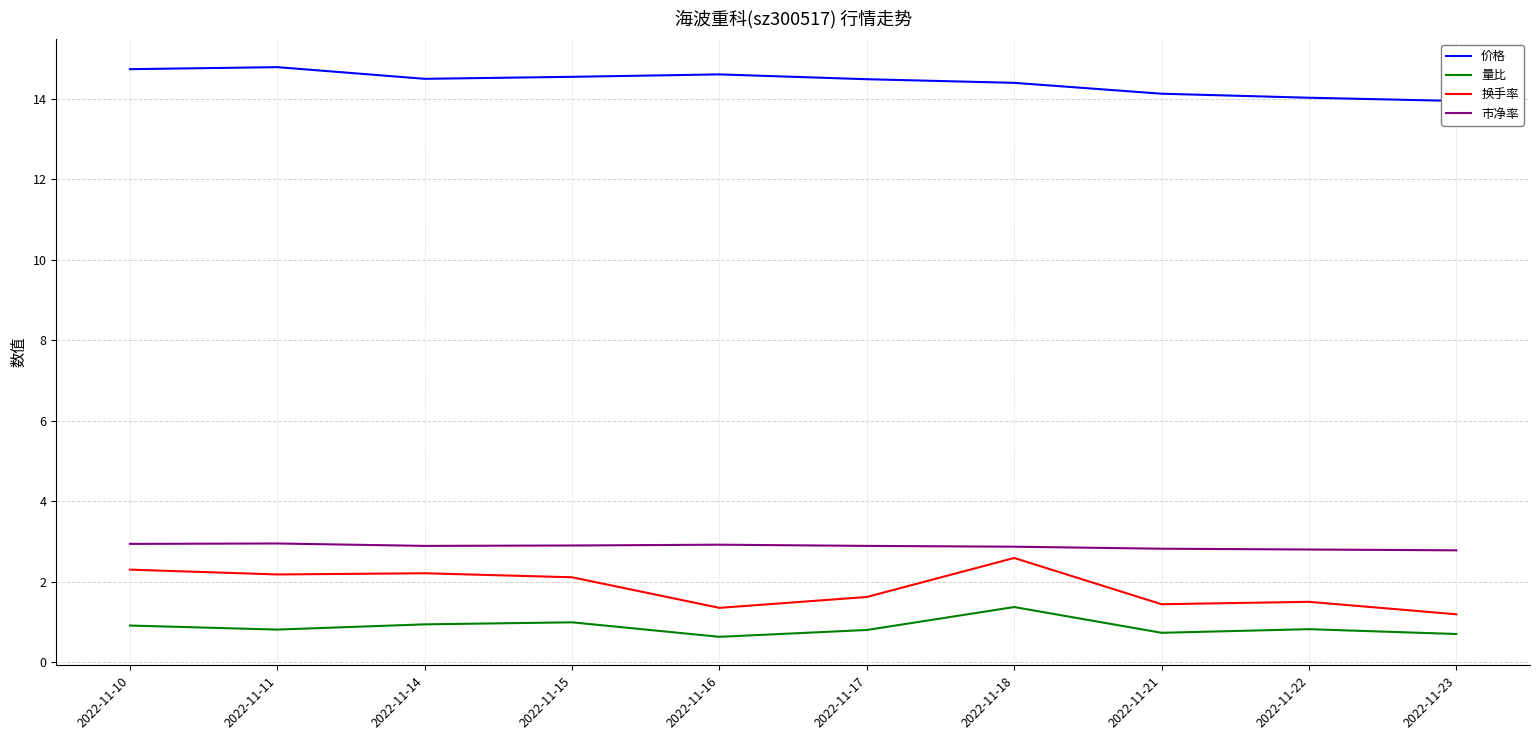

What are all the series names shown in the legend?

价格, 量比, 换手率, 市净率